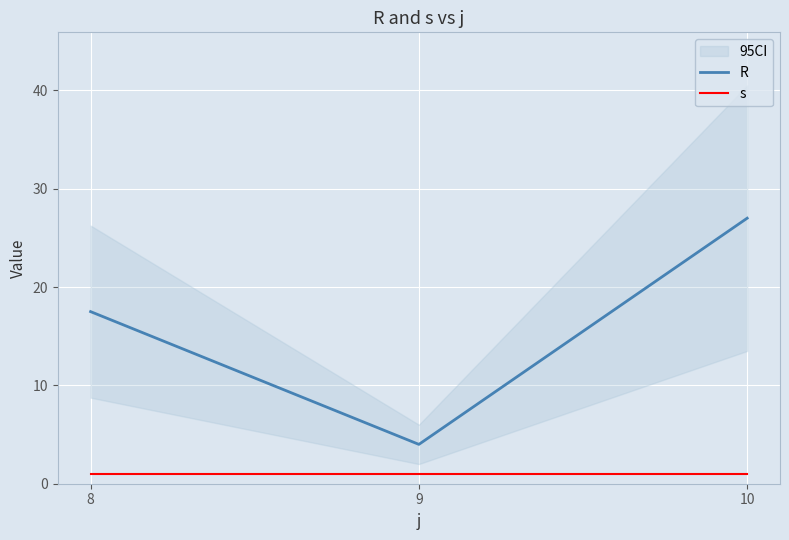

Is it true that R equals 4.0 at 9?

True